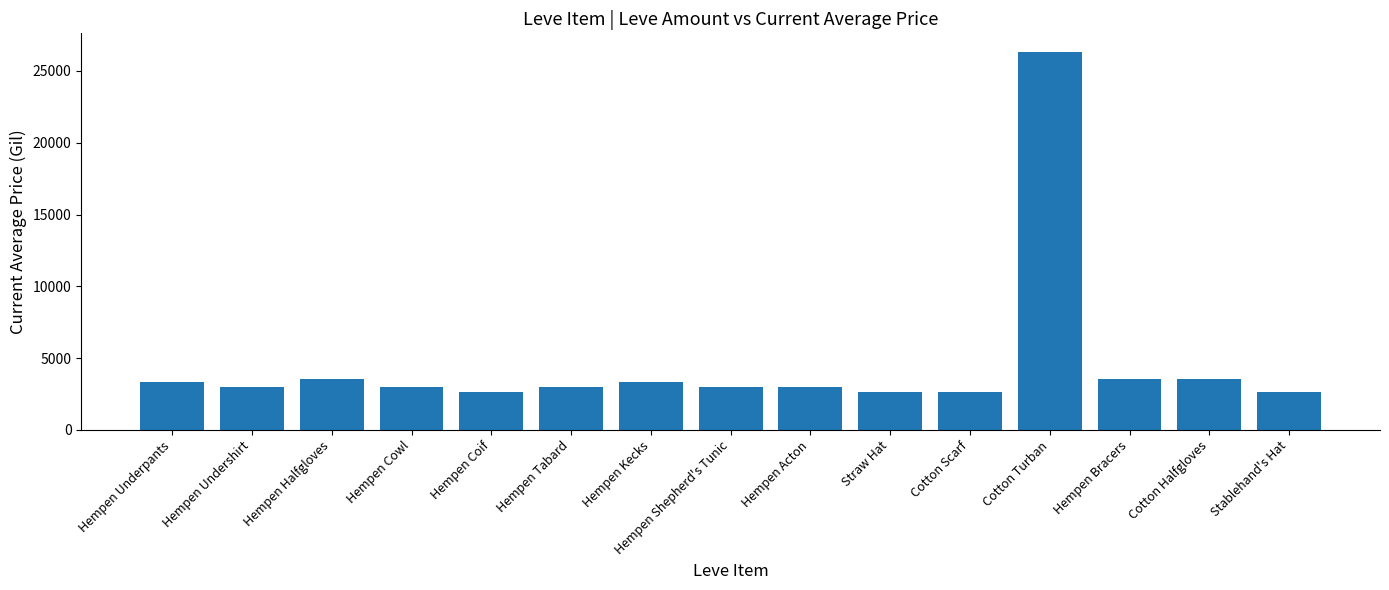

What is the label of the 1st bar from the left?

Hempen Underpants